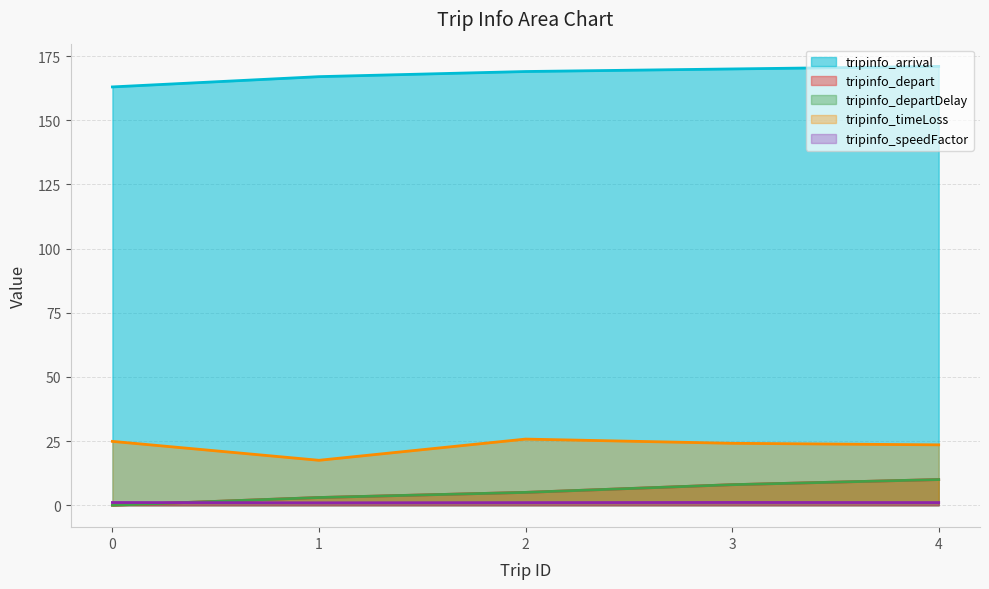

The value of tripinfo_timeLoss at 3 is 24.1. True or false?

True